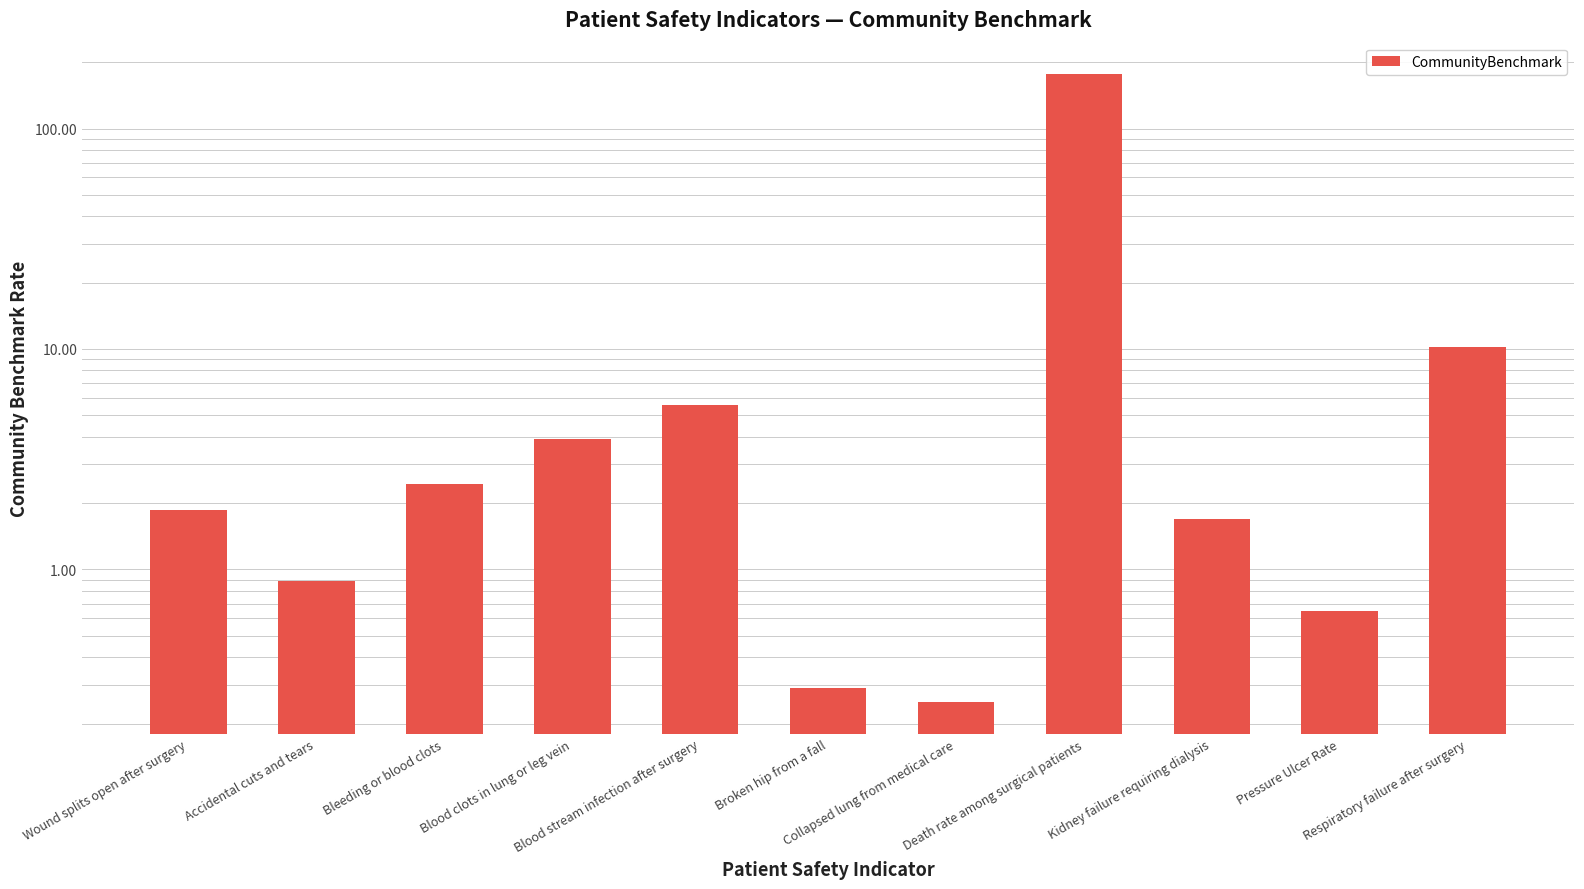

Reading right to left, what are all the values shown in this chart?

10.3	0.7	1.7	176.6	0.2	0.3	5.6	3.9	2.4	0.9	1.9